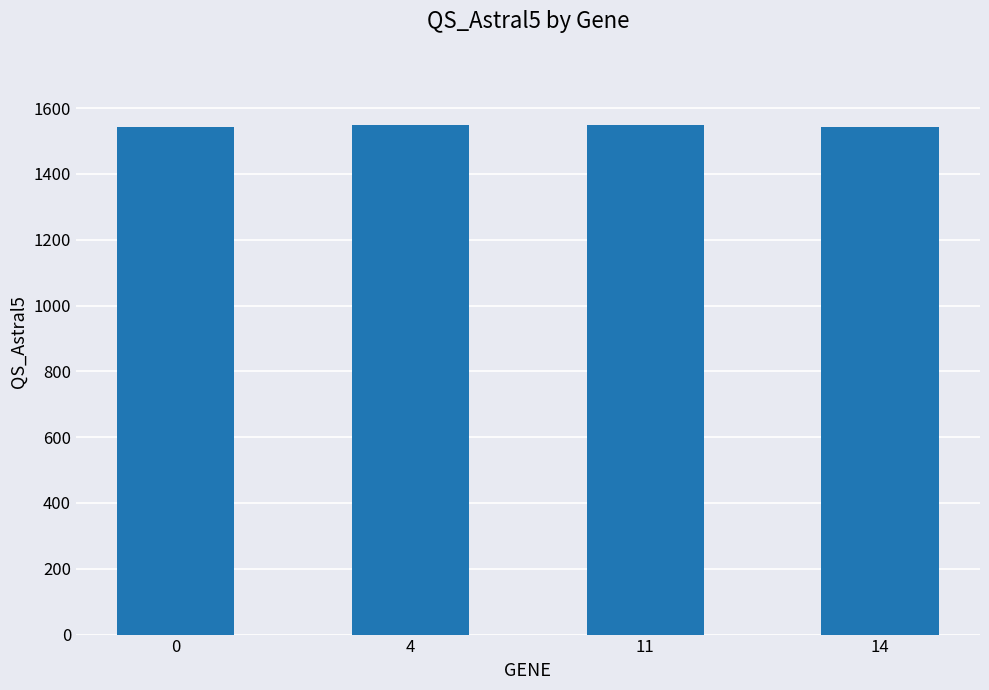

What is the sum of the values at 4 and 11?

3096